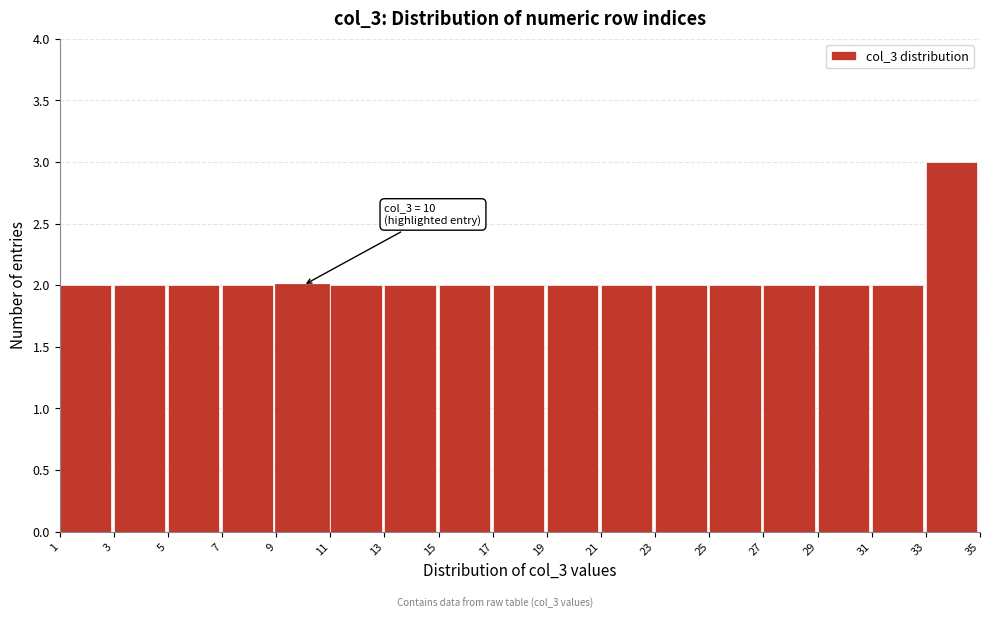

Over which range of the x-axis is the bar tallest?

33 to 35